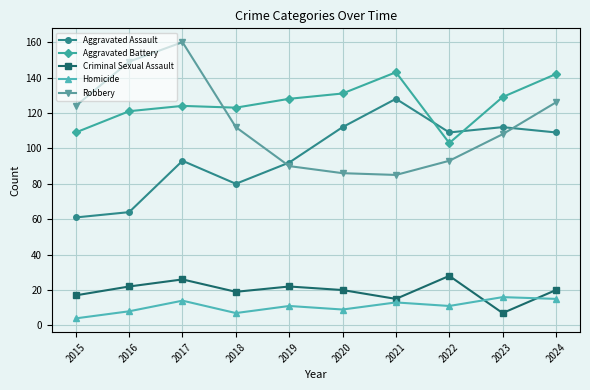

True or false: Aggravated Battery and Robbery intersect in this chart.

True